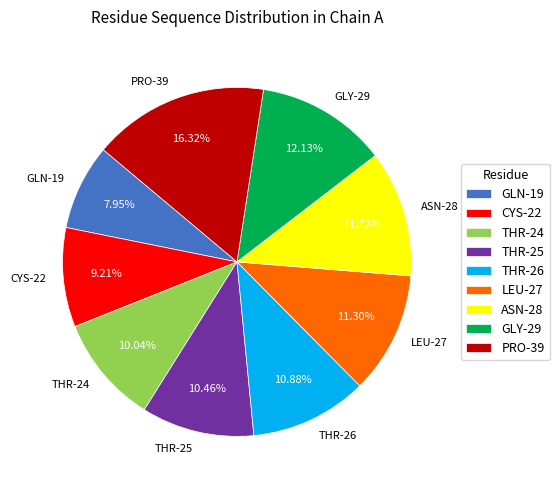

Does ASN-28 represent more than half of the total?

No